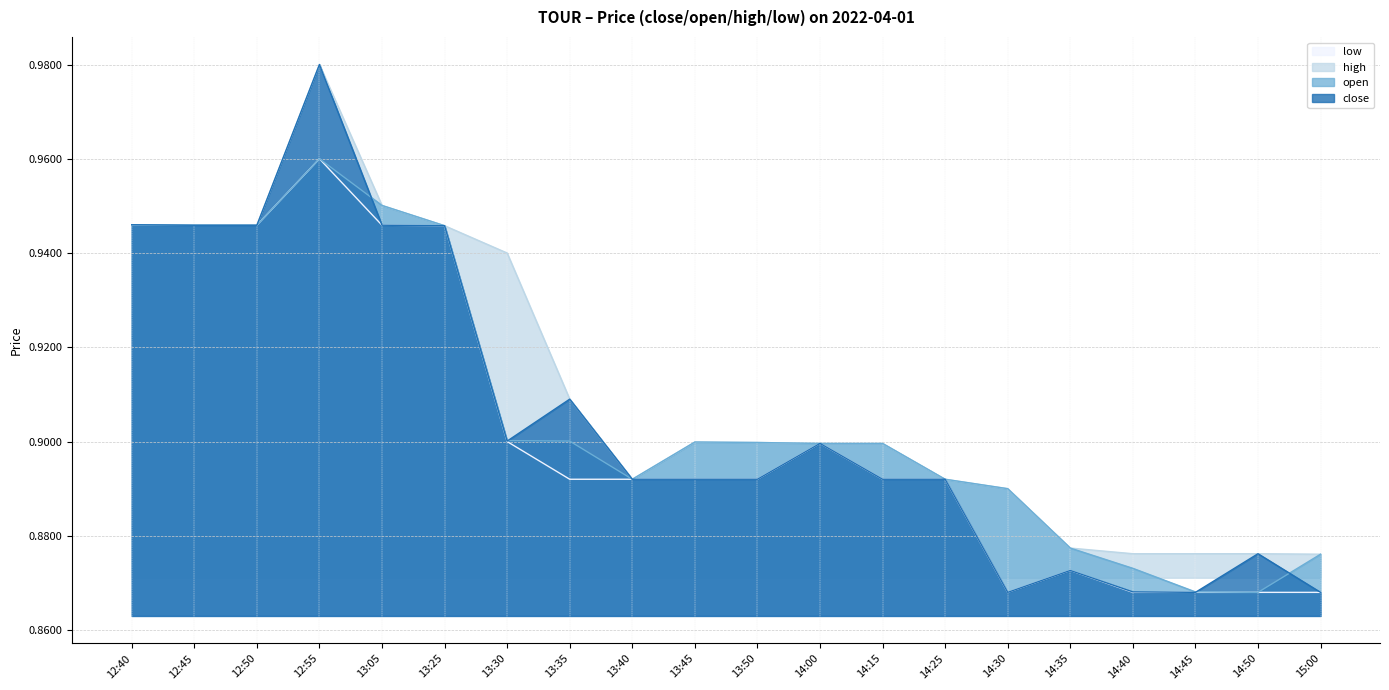

True or false: low and open cross at least once.

False